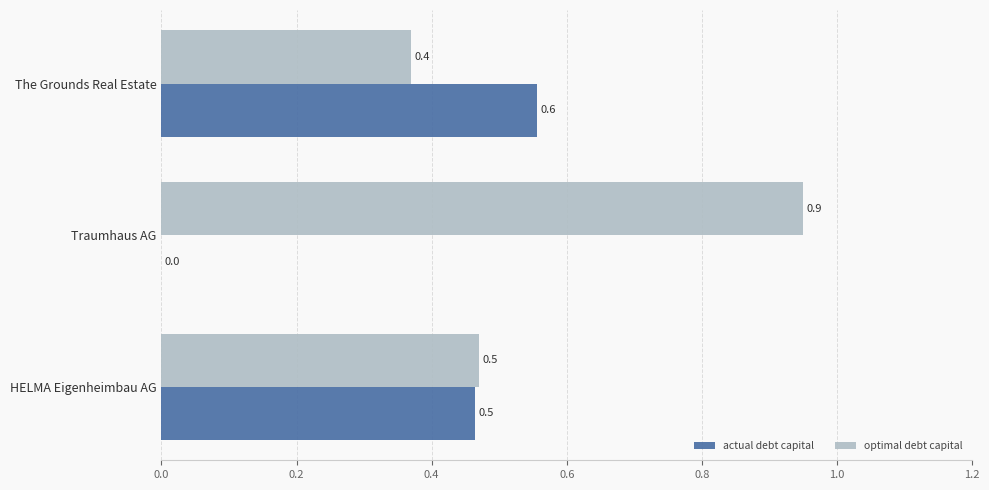

The value of optimal debt capital at The Grounds Real Estate is 0.1. True or false?

False